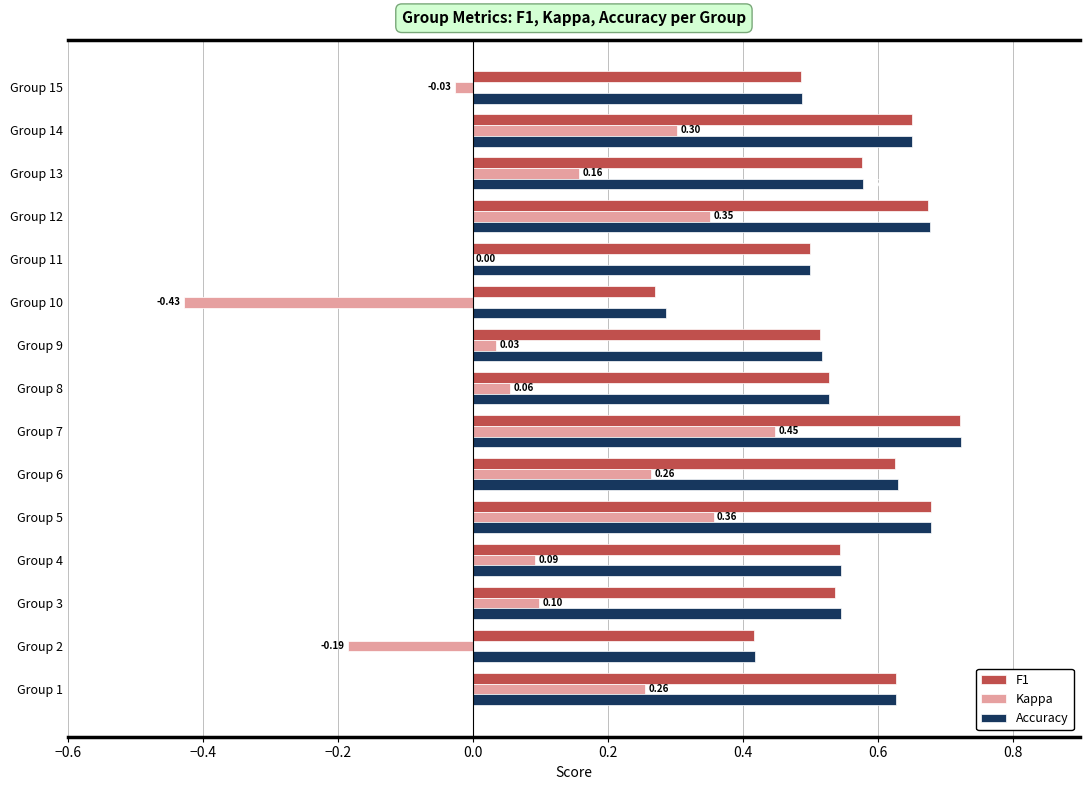

What is the sum of all Accuracy values?

8.4